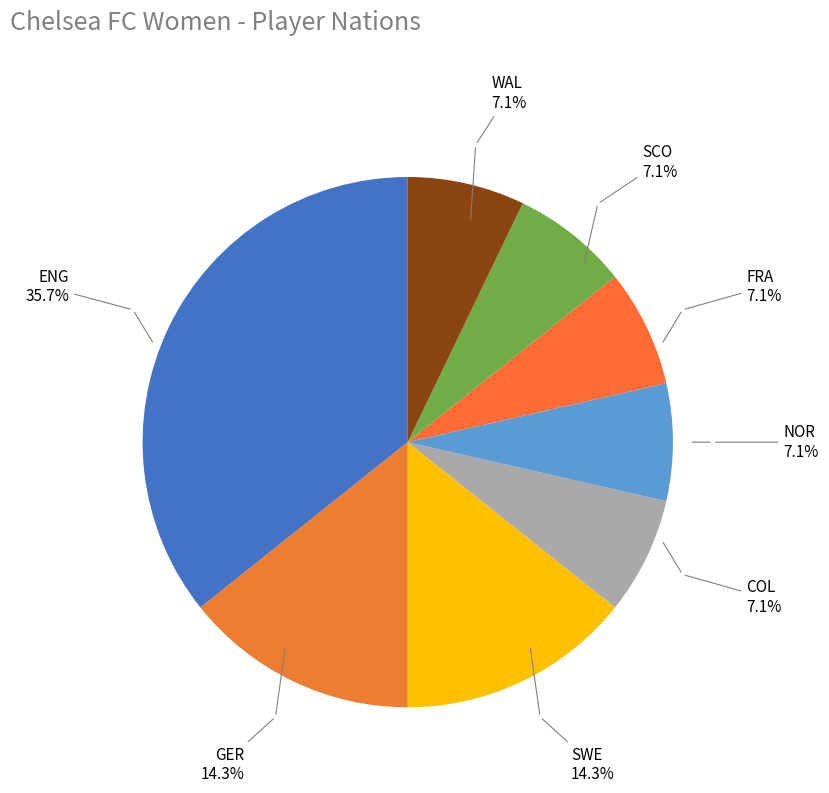

What is the largest slice in the pie chart?

ENG